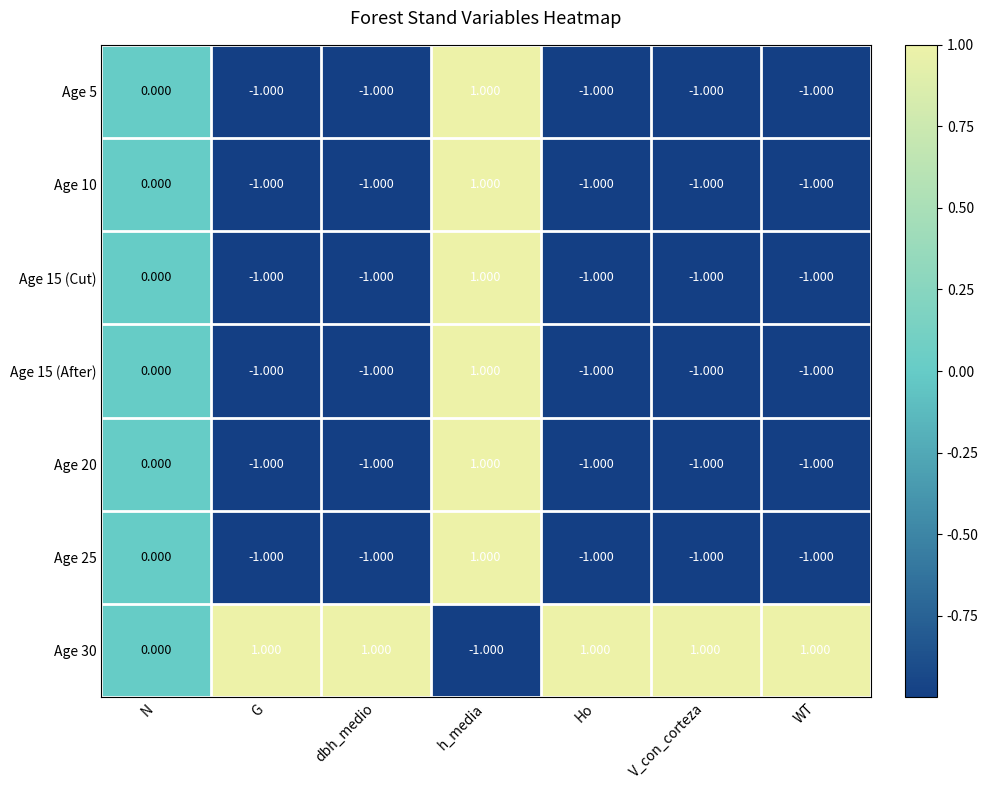

How many categories are shown in the chart?

7